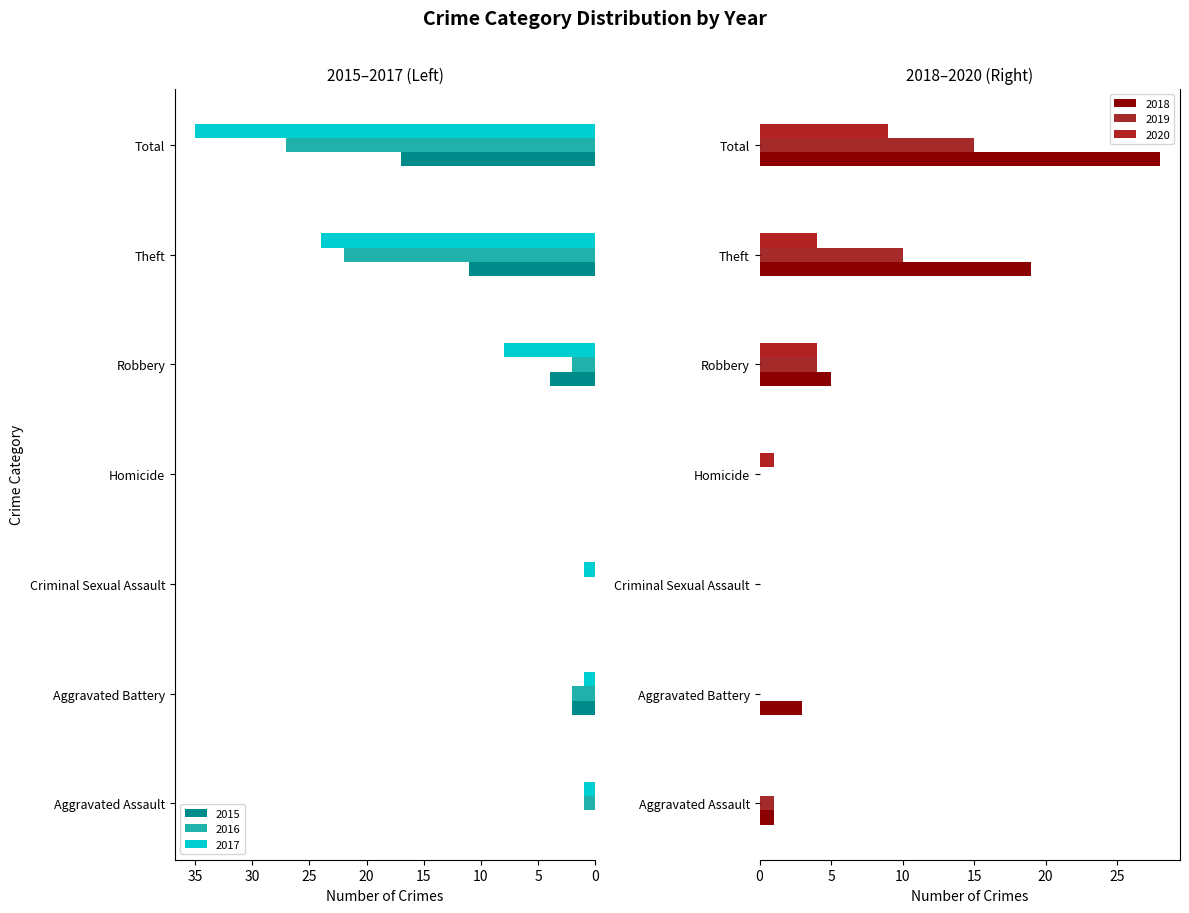

Which series has the widest spread of values?

2017